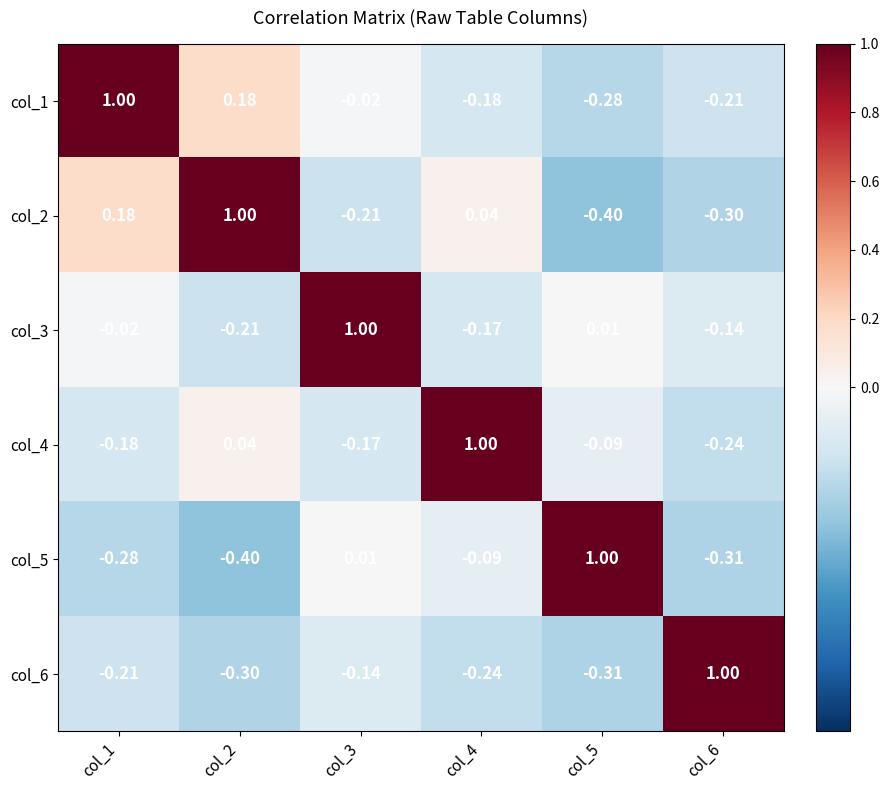

List the series in order of their peak value, highest first.

col_1, col_3, col_4, col_6, col_2, col_5